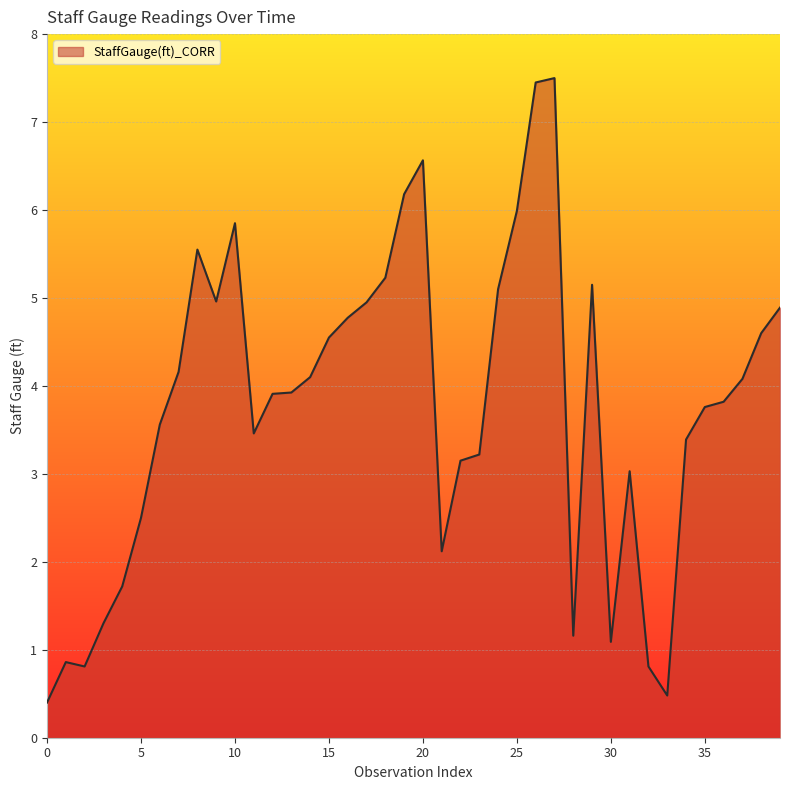

What is the average value?

3.8